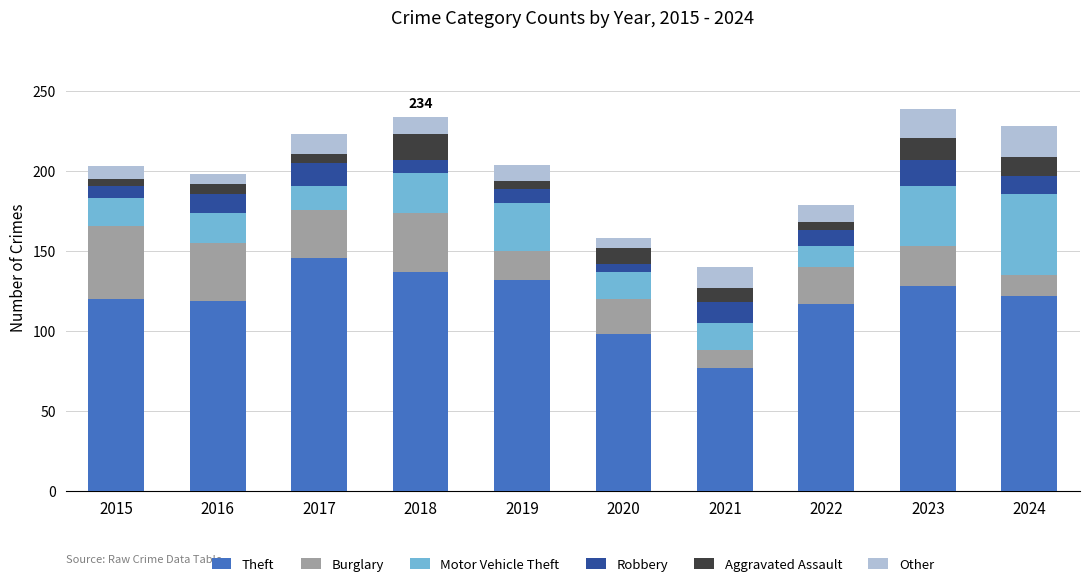

At which label does Theft reach its minimum?

2021